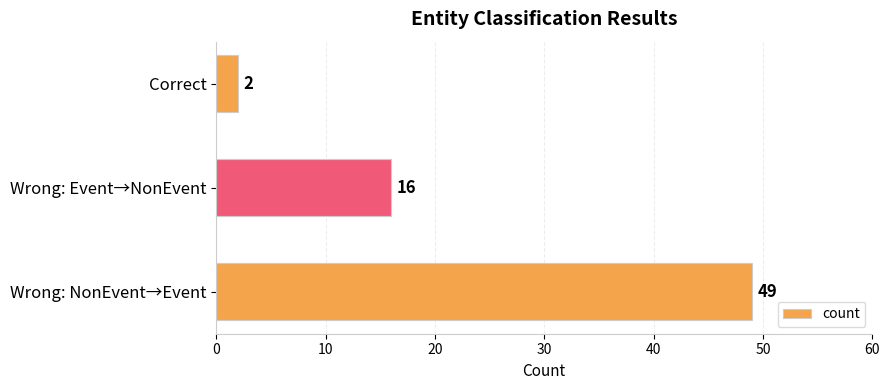

Between Correct and Wrong: NonEvent→Event, which is larger?

Wrong: NonEvent→Event